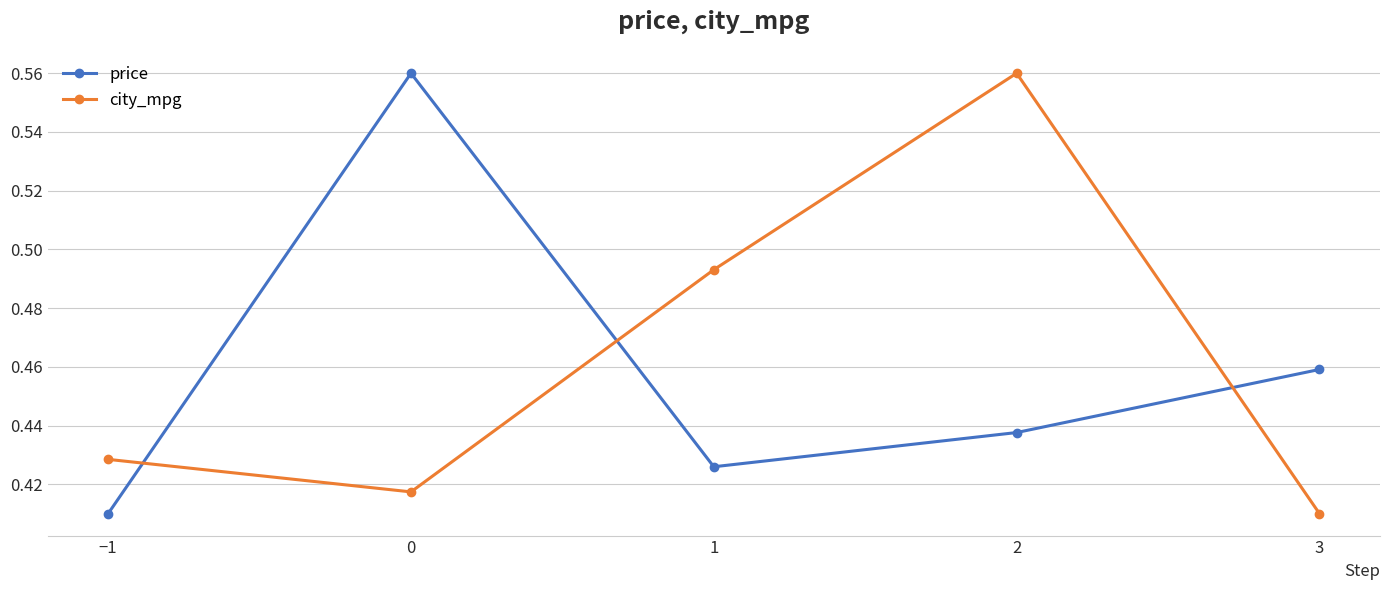

The value of city_mpg at 1 is 0.1. True or false?

False